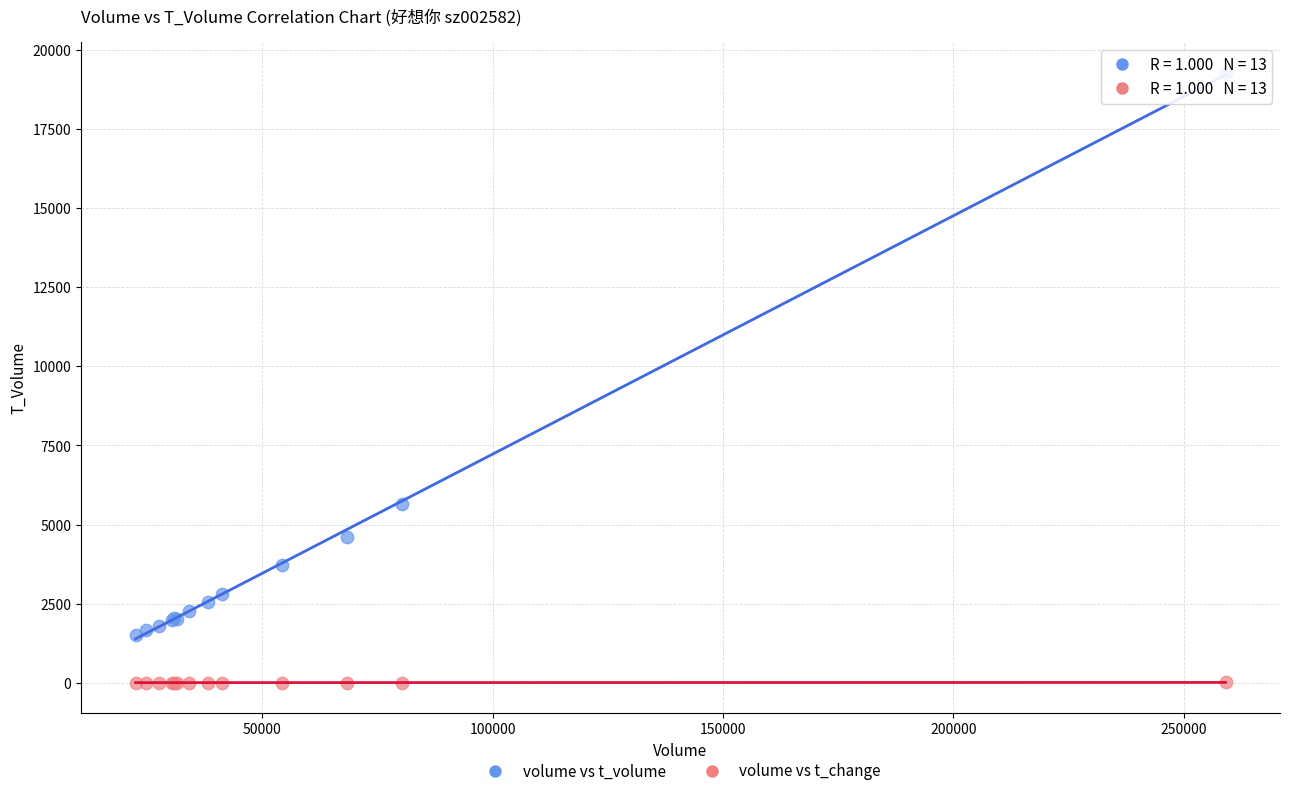

What are all the series names shown in the legend?

volume vs t_volume, volume vs t_change